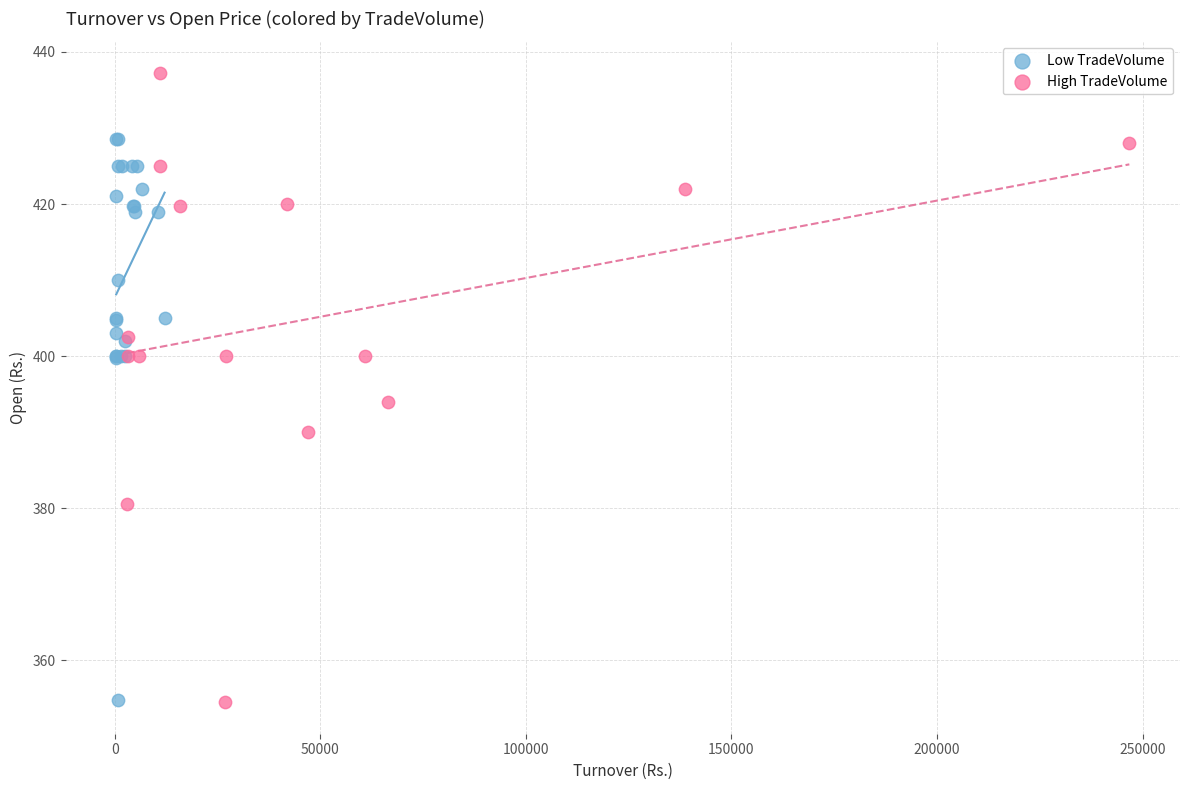

Which series reaches the maximum Y coordinate?

High TradeVolume